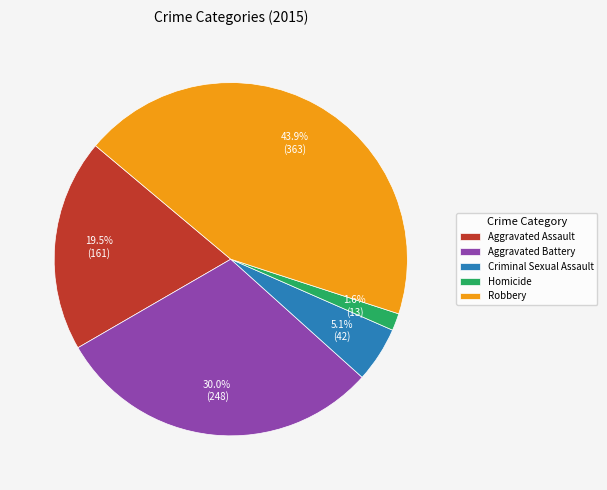

Approximately how many times larger is the value at Homicide compared to Aggravated Assault?

0.1